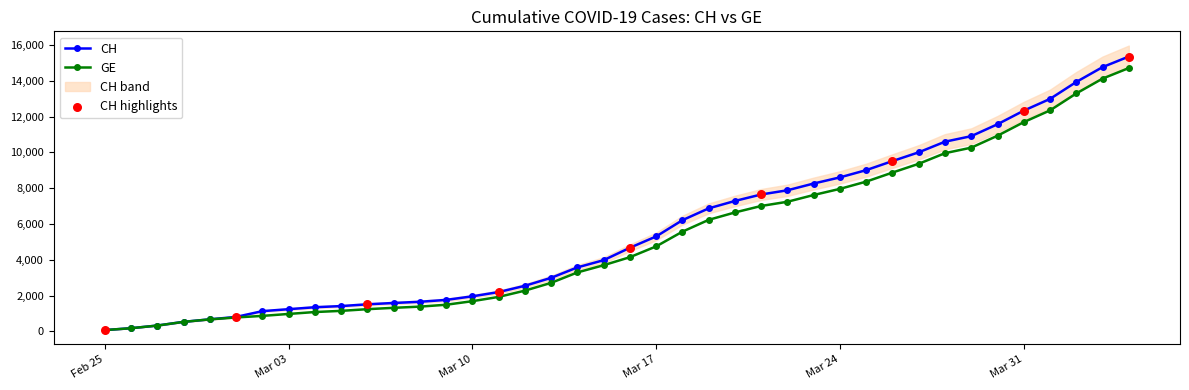

At which category is the sum across all series the highest?

2020-04-04